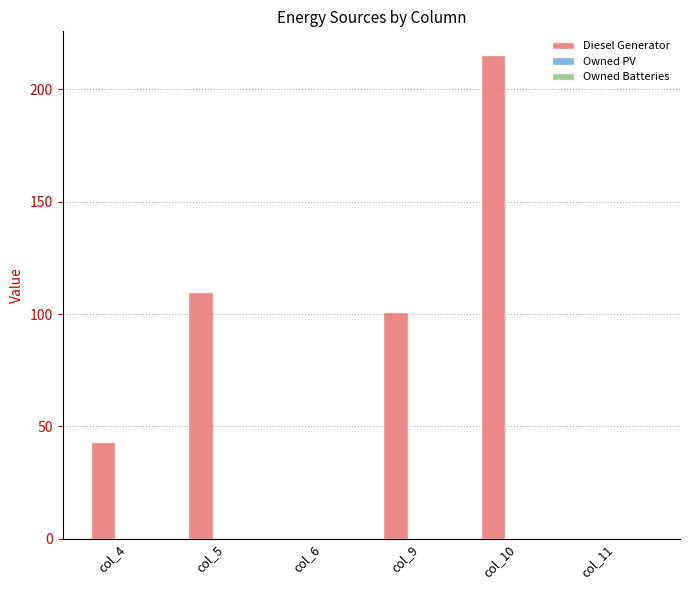

Reading left to right, what are all the values shown in this chart?

col_4=43	col_5=110	col_6=0	col_9=101	col_10=215	col_11=0